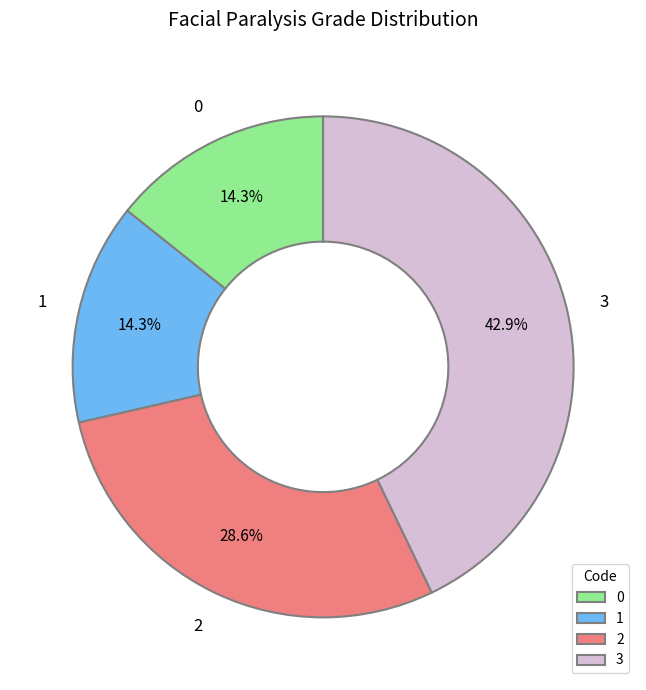

Count the number of slices in the pie.

4